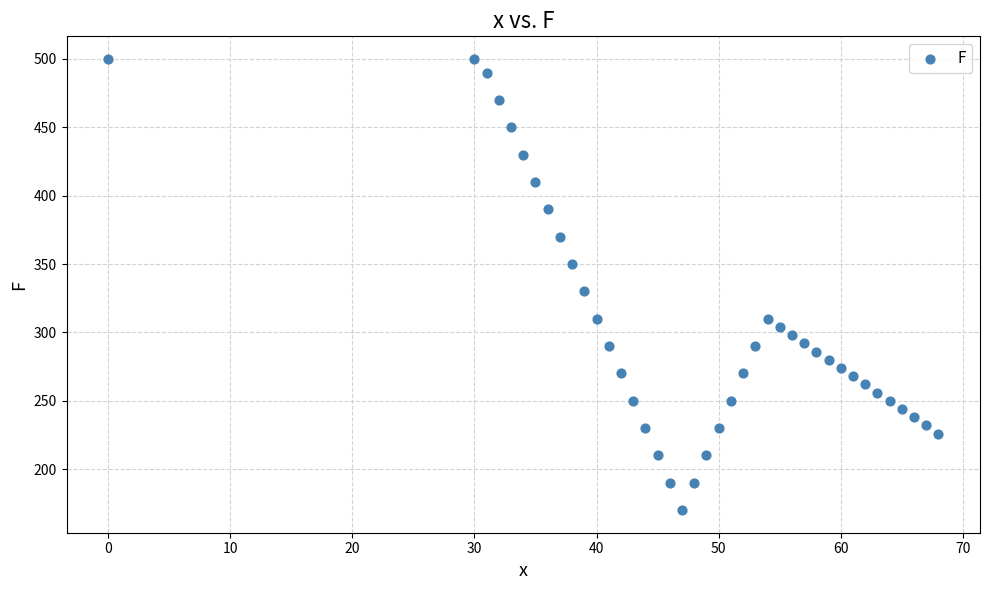

What is the range of Y values (max minus min)?

330